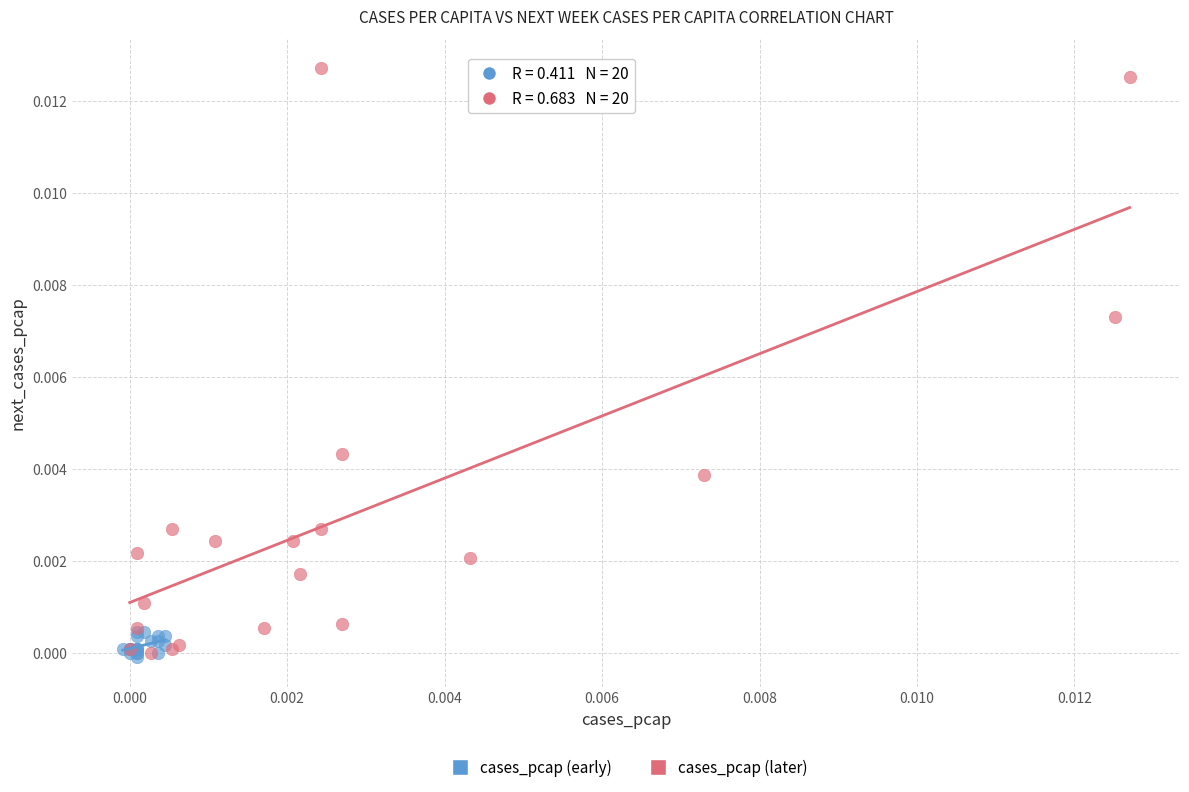

Which series has the largest Y range (max minus min)?

cases_pcap (later)